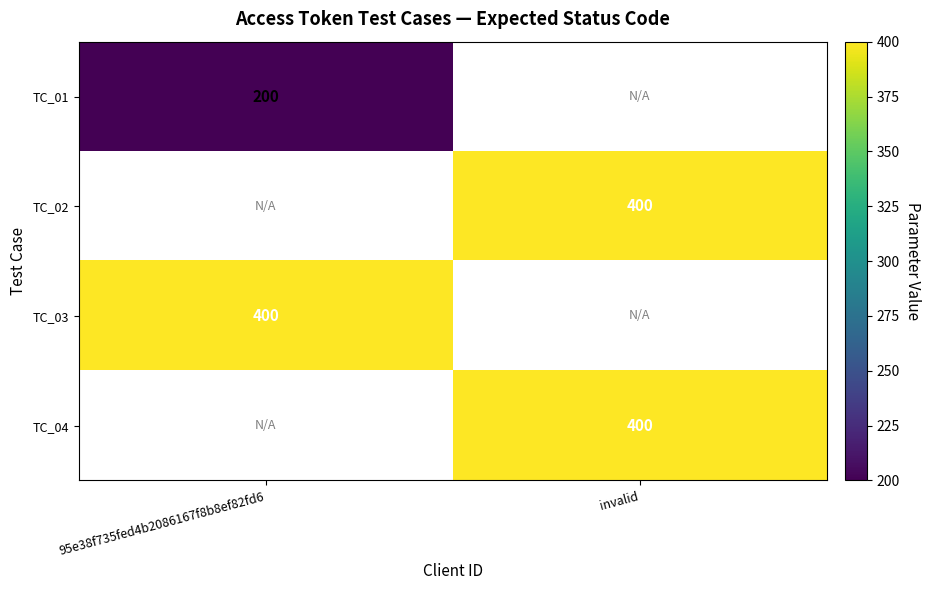

What is the smallest value displayed?

200.0